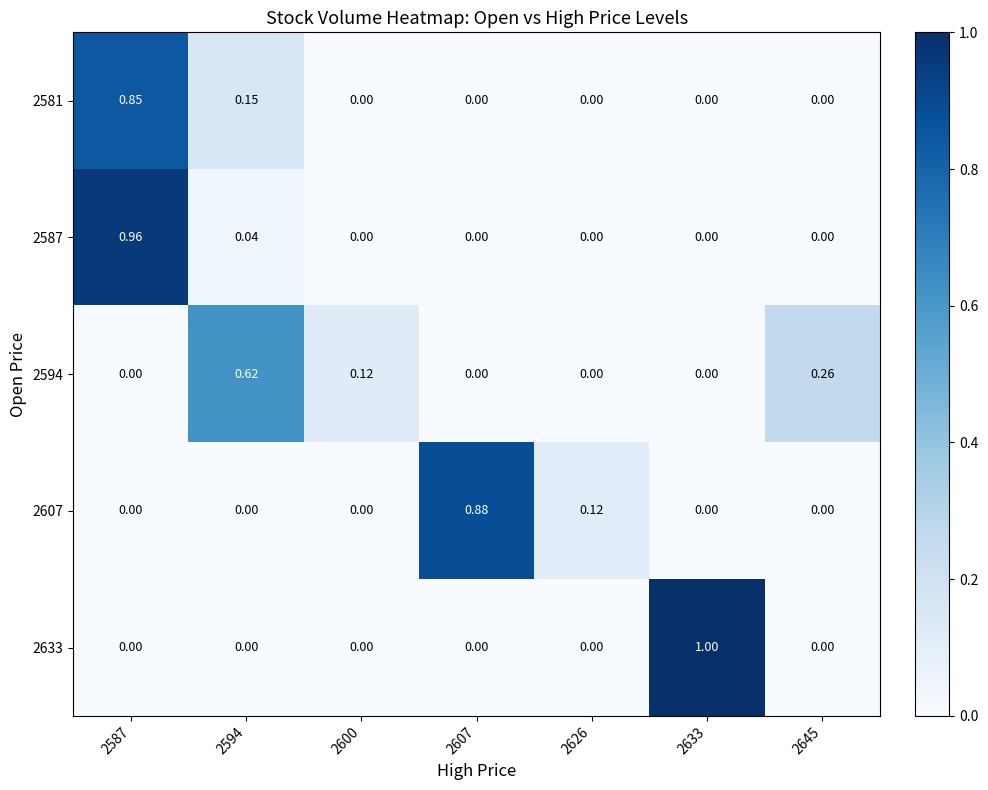

How many positive values does the 2594 series have?

3